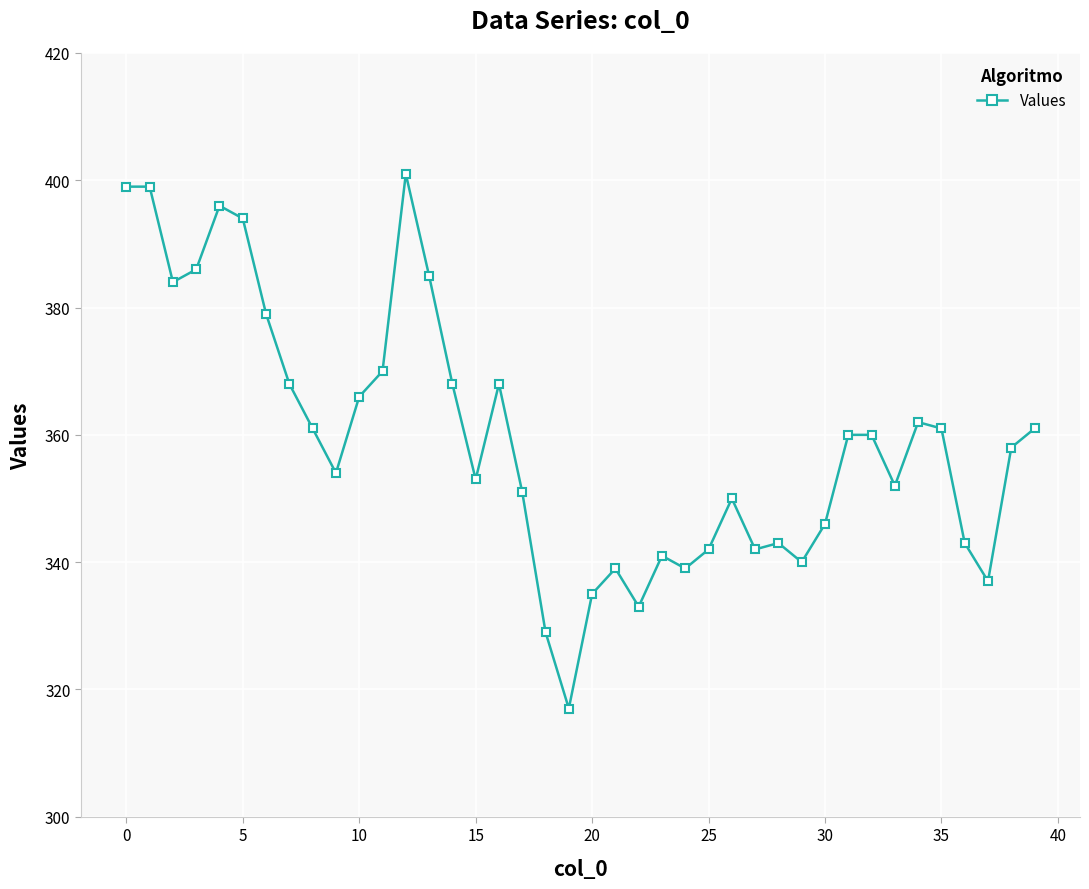

What is the value of the 36th point from the left?

361